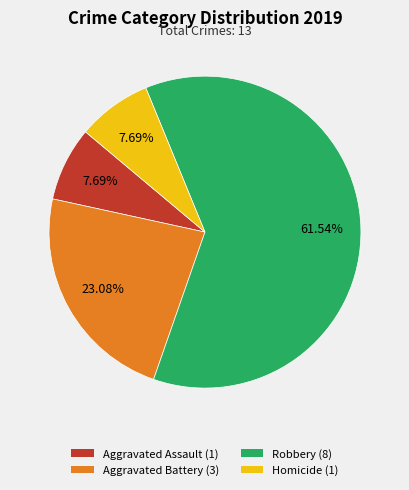

To the nearest percent, what is the combined percentage of Aggravated Battery and Aggravated Assault?

31%